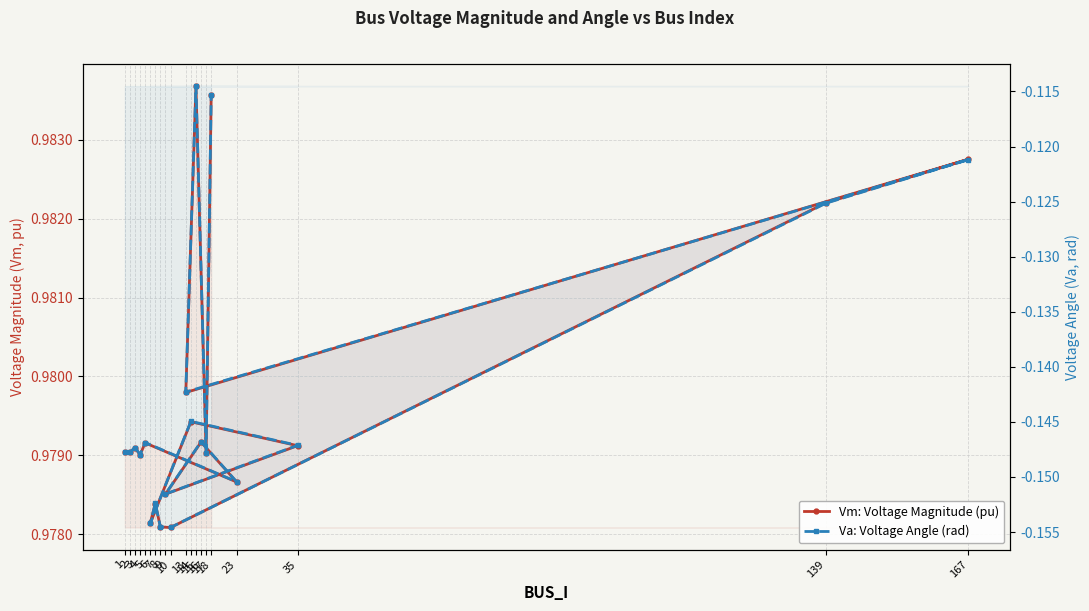

At which category is the sum across all series the highest?

15